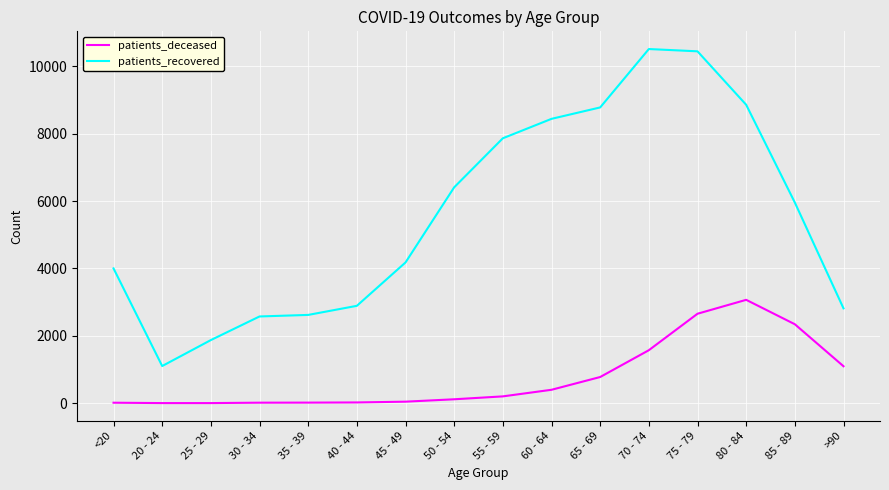

Which series changed the most between 25 - 29 and 70 - 74?

patients_recovered